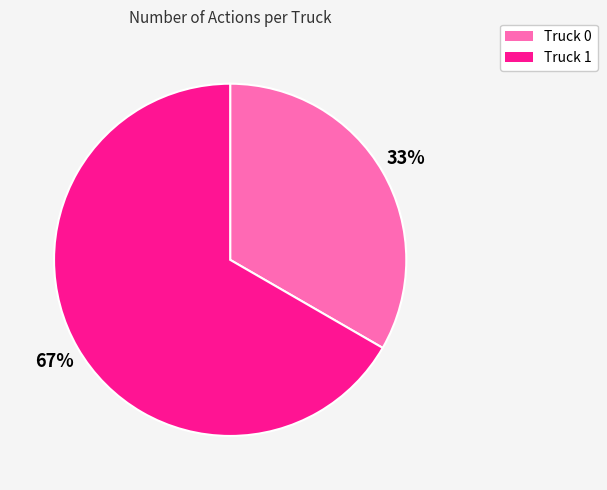

Combined, do Truck 1 and Truck 0 account for over 50%?

Yes